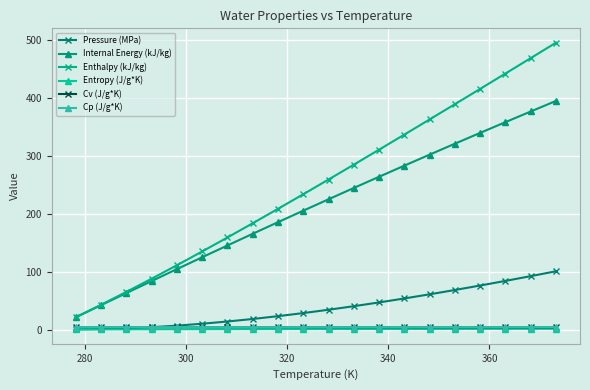

How many Cp (J/g*K) values are between 4 and 5?

20